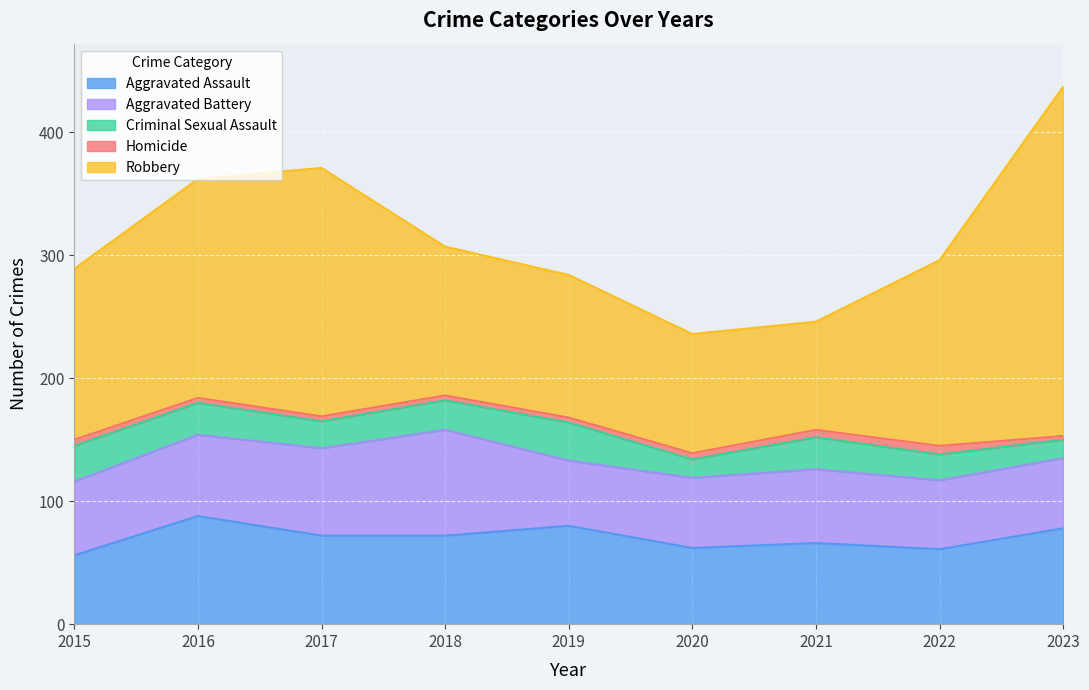

Which has a higher value, 2015 or 2021?

2021